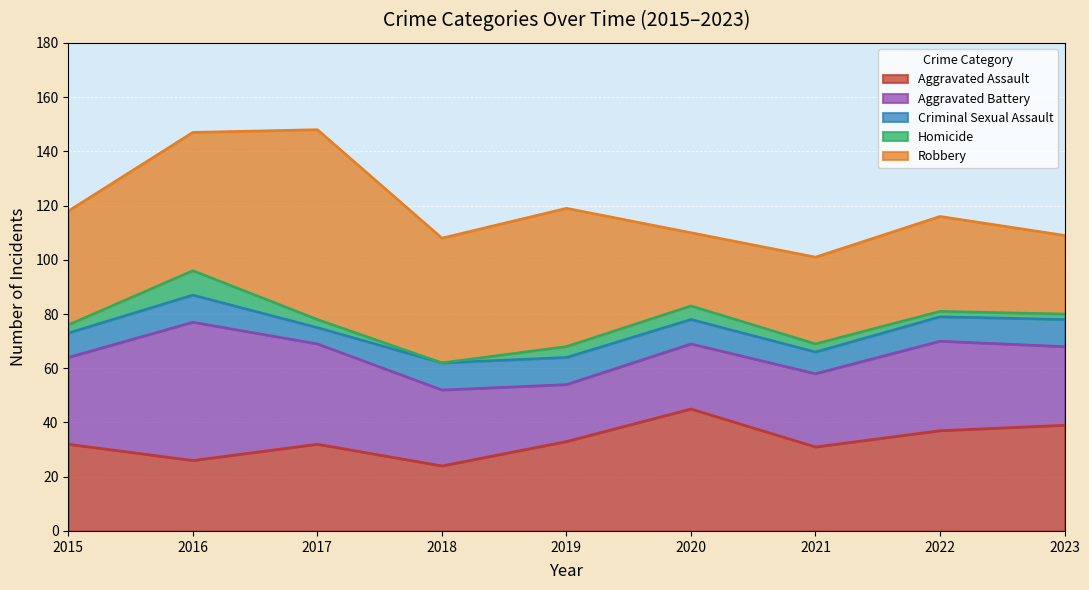

At which label is Aggravated Battery closest to 36?

2017